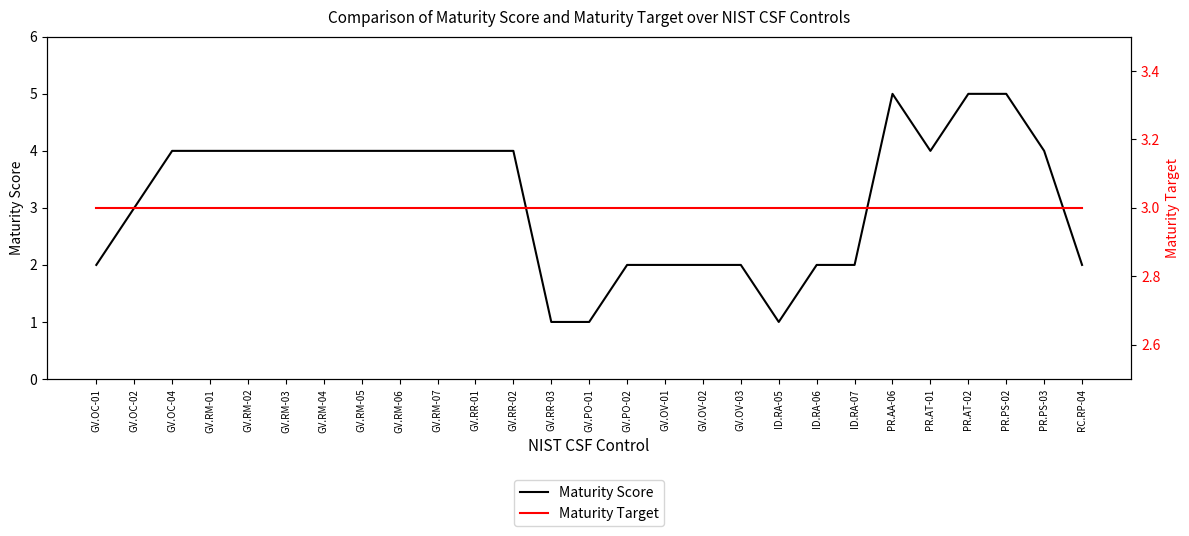

Between GV.RM-03 and PR.PS-02, which series saw the biggest shift?

Maturity Score